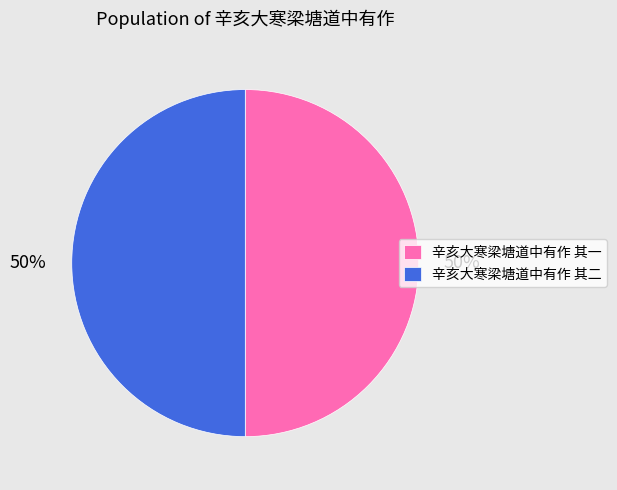

Combined, do 辛亥大寒梁塘道中有作 其一 and 辛亥大寒梁塘道中有作 其二 account for over 50%?

Yes